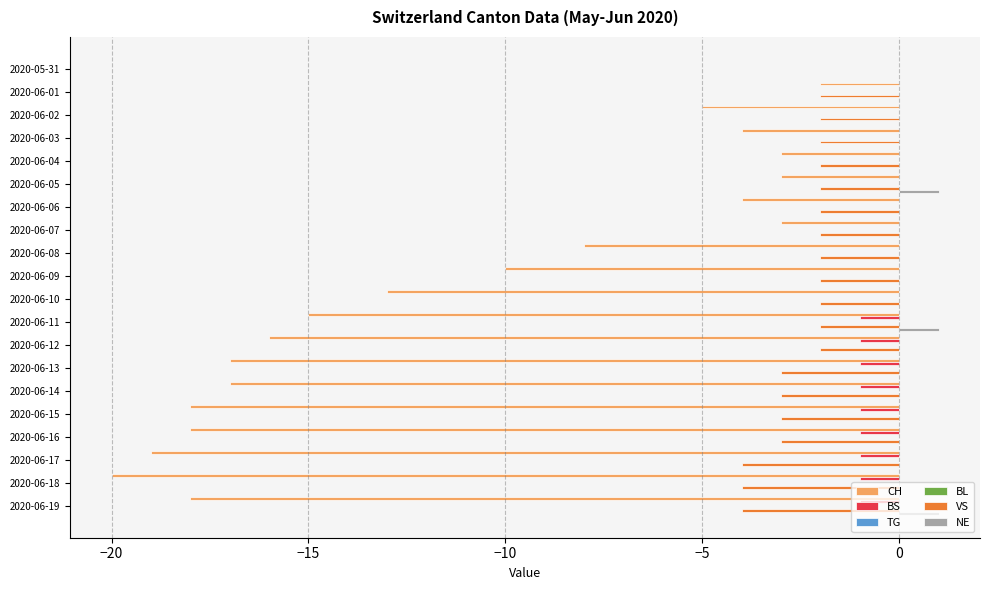

The value of CH at 2020-06-19 is -18.0. True or false?

True